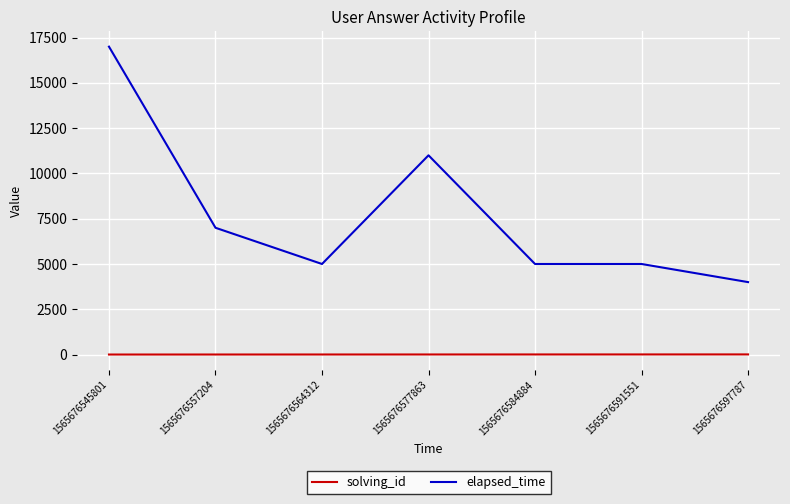

How many lines are shown in the chart?

2